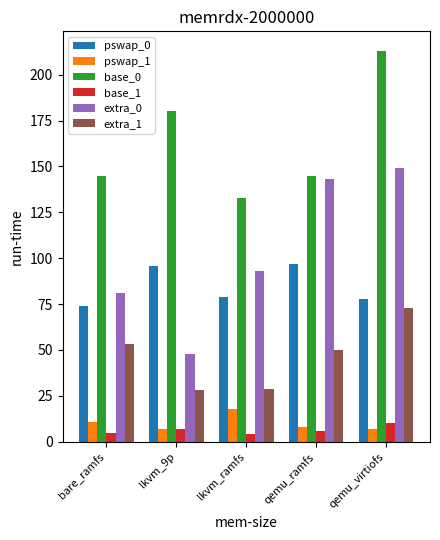

The value of extra_0 at qemu_virtiofs is 149. True or false?

True